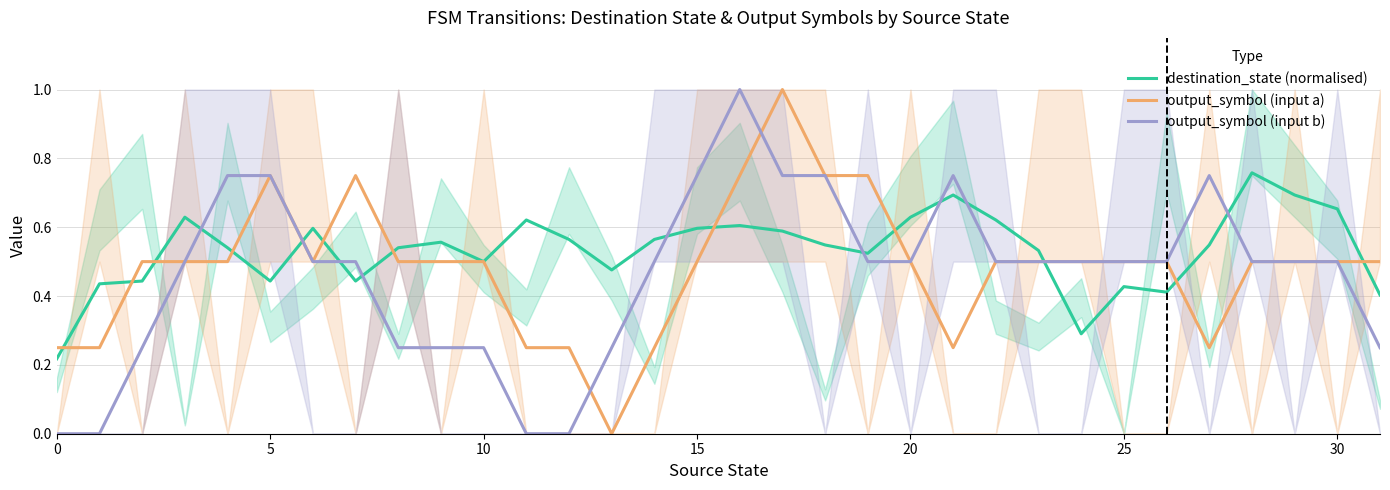

Reading left to right, list all the values displayed in this chart.

destination_state (normalised): 0.2	0.4	0.4	0.6	0.5	0.4	0.6	0.4	0.5	0.6	0.5	0.6	0.6	0.5	0.6	0.6	0.6	0.6	0.5	0.5	0.6	0.7	0.6	0.5	0.3	0.4	0.4	0.5	0.8	0.7	0.7	0.4
output_symbol (input a): 0.2	0.2	0.5	0.5	0.5	0.8	0.5	0.8	0.5	0.5	0.5	0.2	0.2	0.0	0.2	0.5	0.8	1.0	0.8	0.8	0.5	0.2	0.5	0.5	0.5	0.5	0.5	0.2	0.5	0.5	0.5	0.5
output_symbol (input b): 0.0	0.0	0.2	0.5	0.8	0.8	0.5	0.5	0.2	0.2	0.2	0.0	0.0	0.2	0.5	0.8	1.0	0.8	0.8	0.5	0.5	0.8	0.5	0.5	0.5	0.5	0.5	0.8	0.5	0.5	0.5	0.2